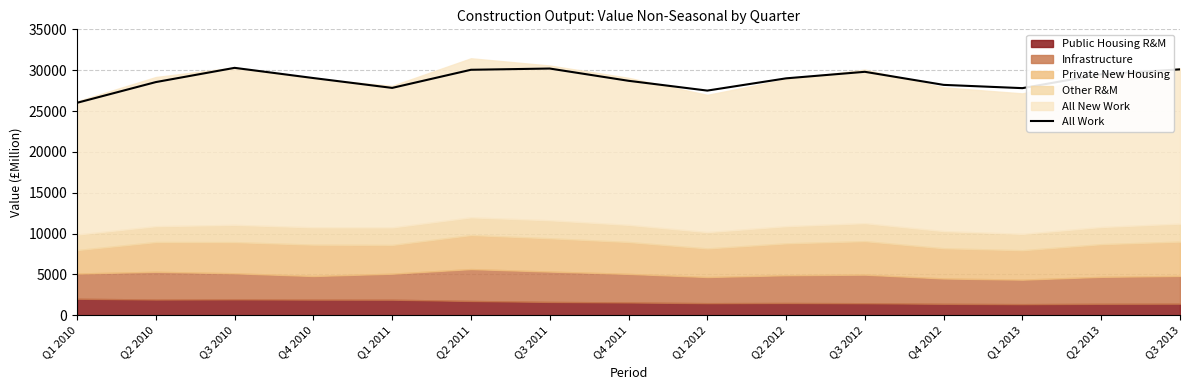

How many values exceed 29000?

7